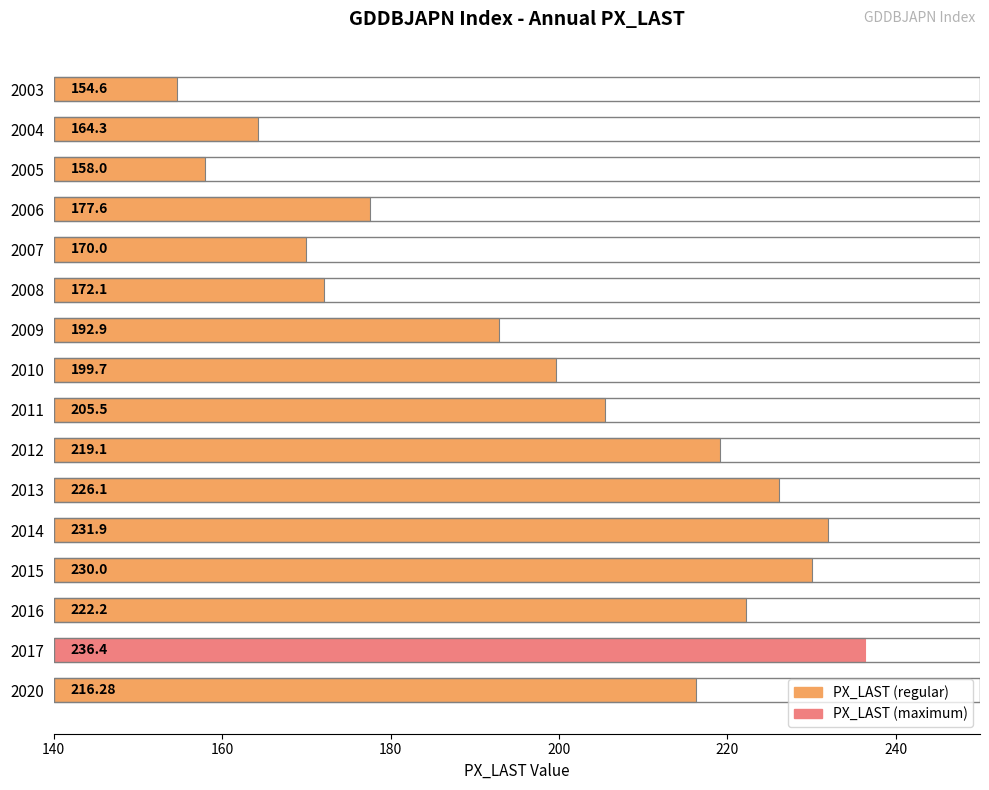

List the labels in order of value, largest first.

2017, 2014, 2015, 2013, 2016, 2012, 2020, 2011, 2010, 2009, 2006, 2008, 2007, 2004, 2005, 2003